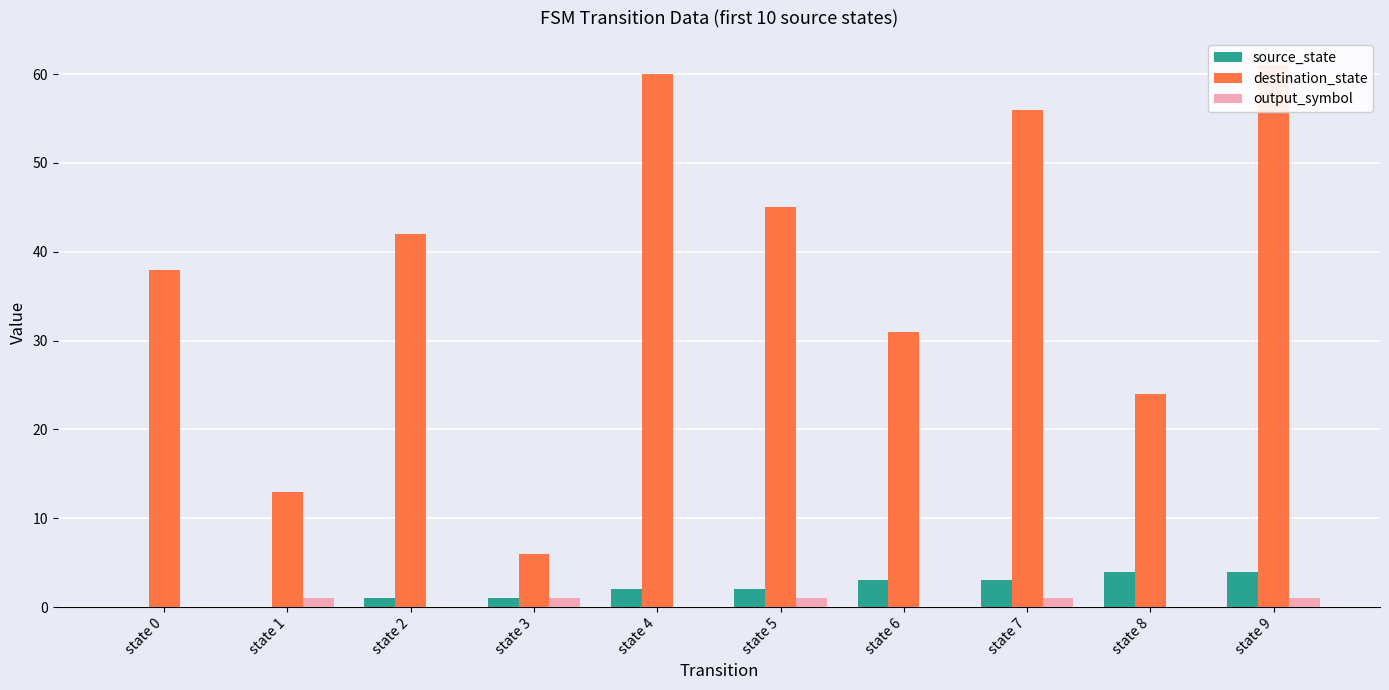

Reading right to left, list all the values displayed in this chart.

source_state: state 9=4	state 8=4	state 7=3	state 6=3	state 5=2	state 4=2	state 3=1	state 2=1	state 1=0	state 0=0
destination_state: state 9=61	state 8=24	state 7=56	state 6=31	state 5=45	state 4=60	state 3=6	state 2=42	state 1=13	state 0=38
output_symbol: state 9=1	state 8=0	state 7=1	state 6=0	state 5=1	state 4=0	state 3=1	state 2=0	state 1=1	state 0=0